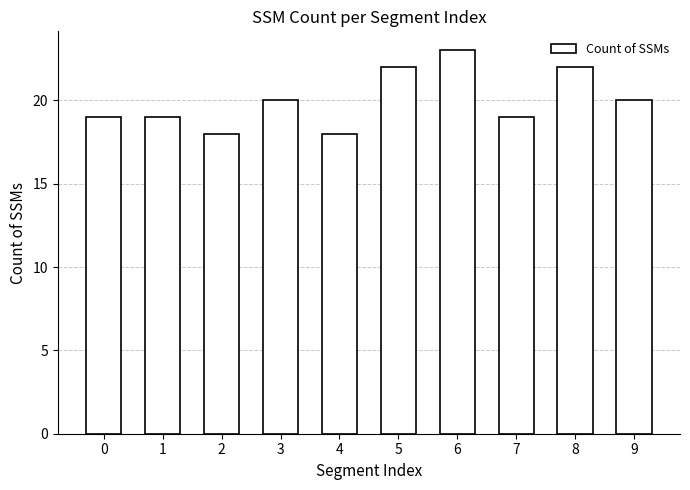

How many bars are there in total?

10